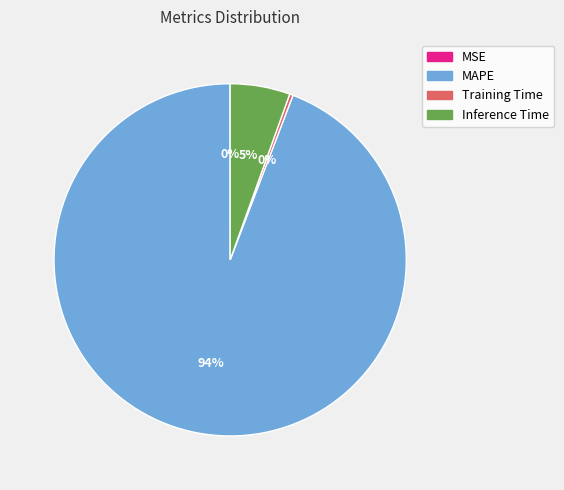

Is the sum of Training Time and MAPE greater than half?

Yes